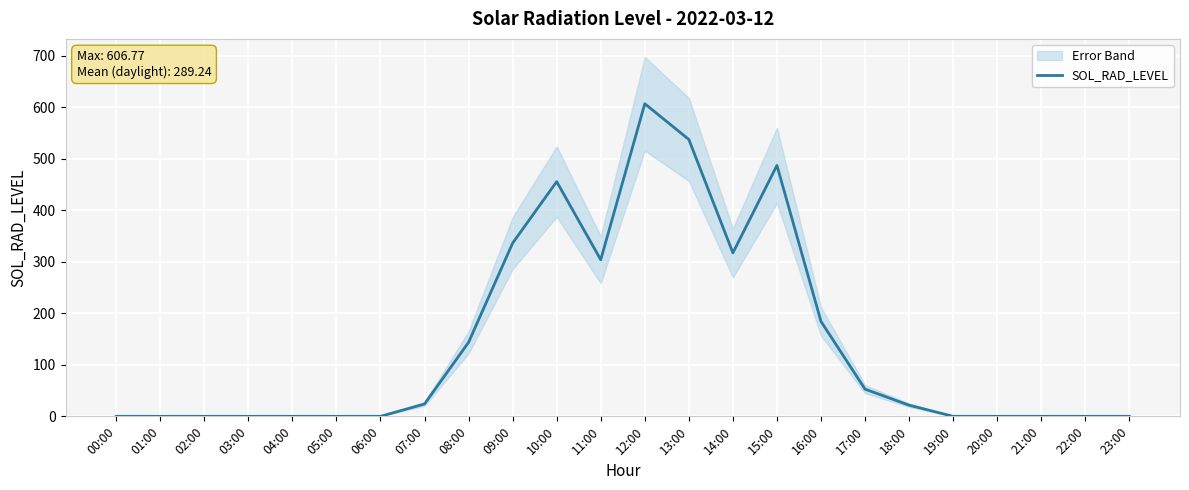

Where is the data nearest to the value 303?

11:00